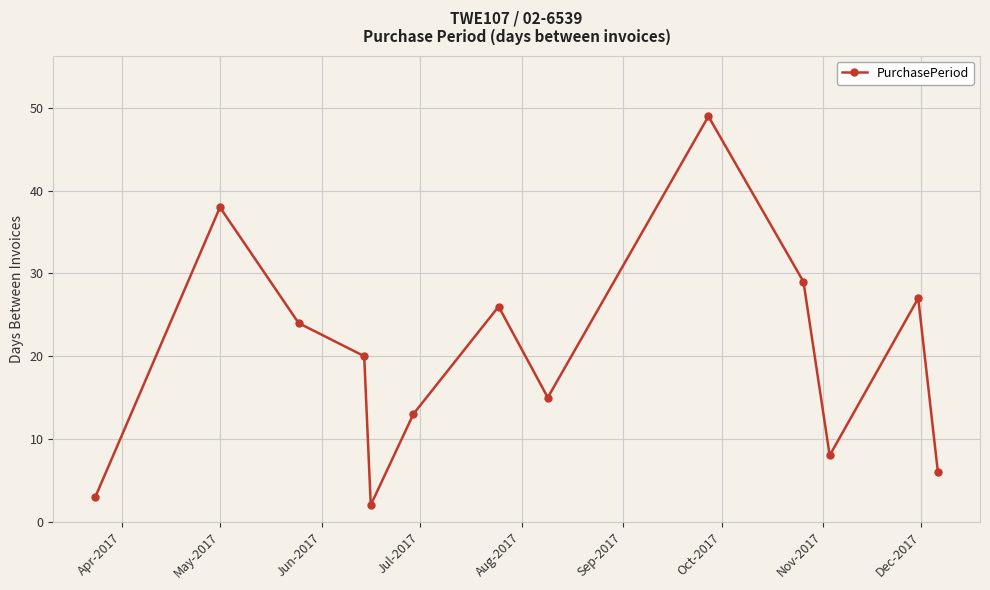

What is the average value?

20